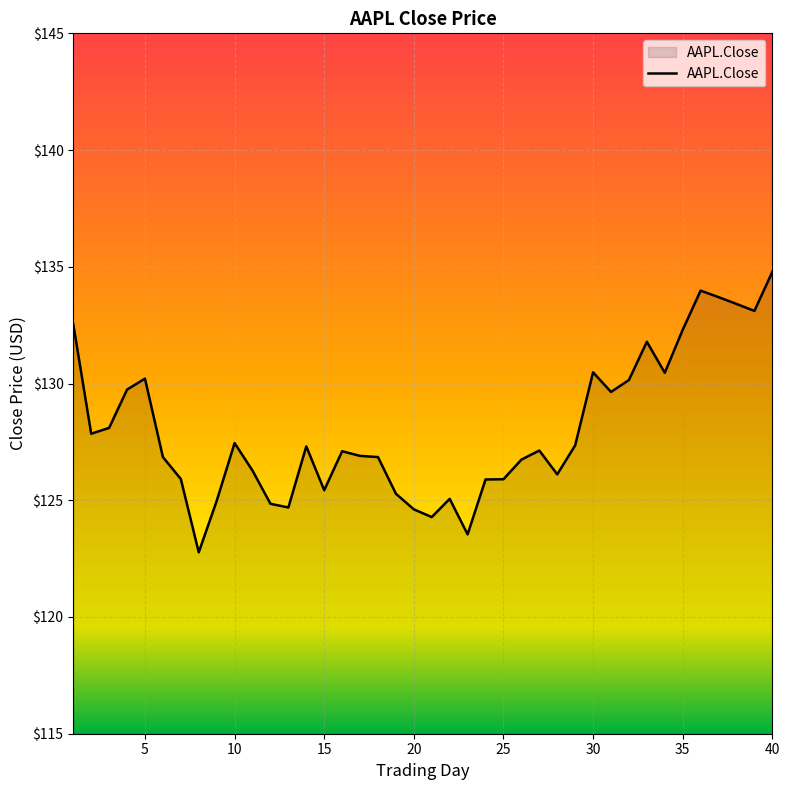

What is the minimum value shown in the chart?

122.8